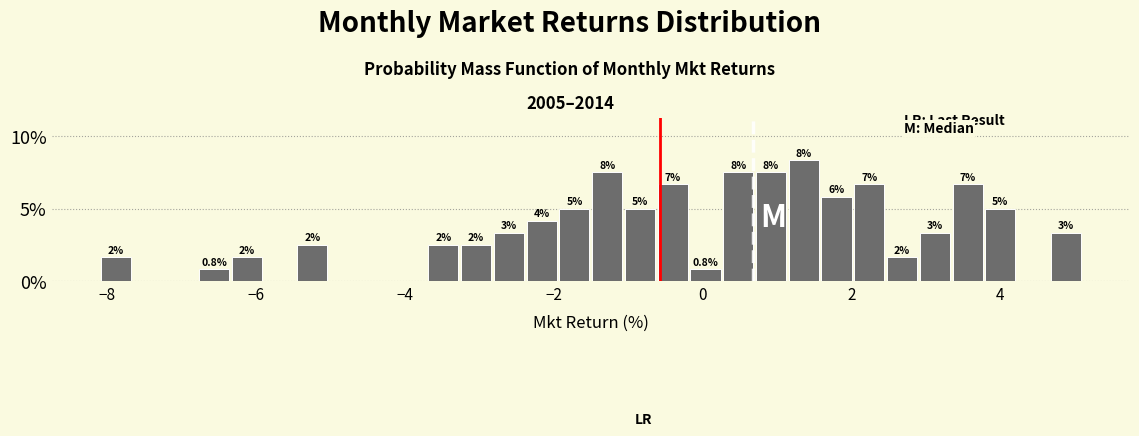

Read against the x-axis, roughly where is the centre of the tallest bar?

1.4